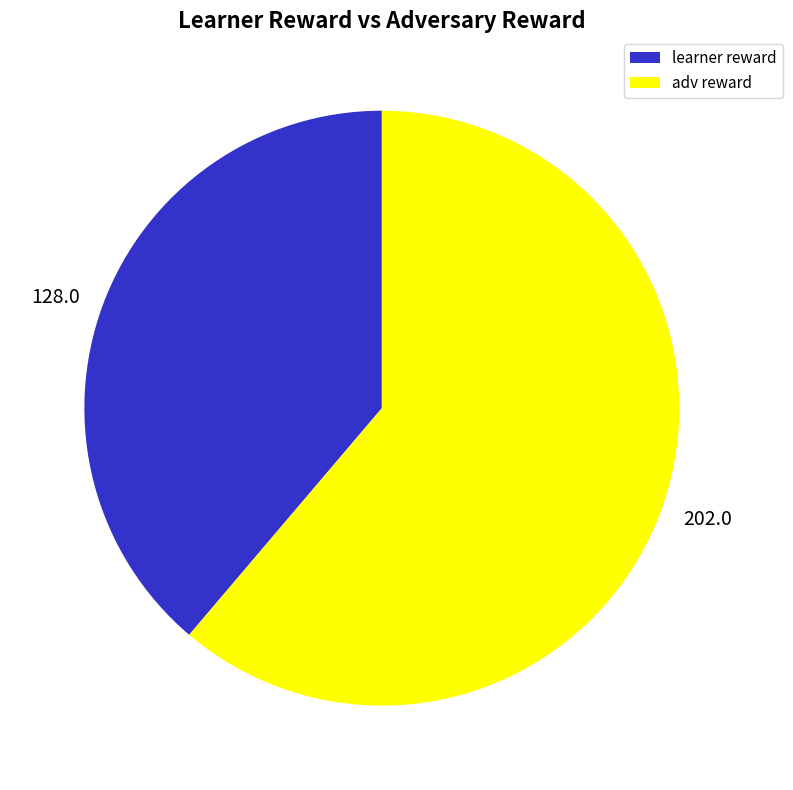

Which slice is the largest?

adv reward